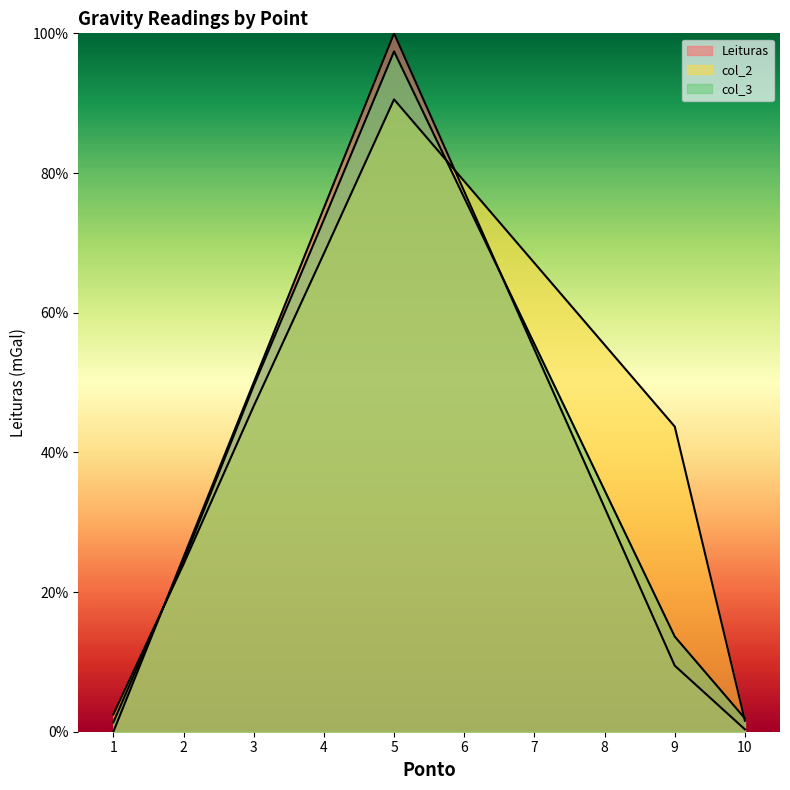

At which label is Leituras closest to 50?

3